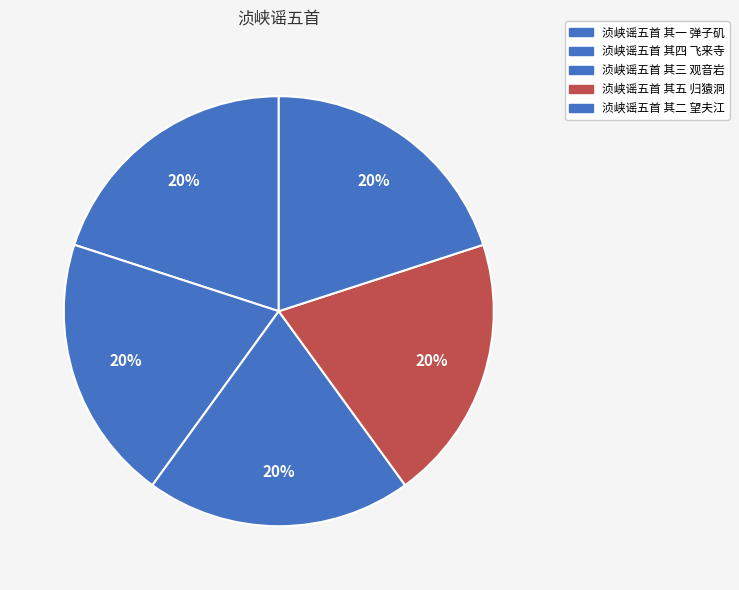

Rank the categories by value from lowest to highest.

浈峡谣五首 其一 弹子矶, 浈峡谣五首 其二 望夫江, 浈峡谣五首 其三 观音岩, 浈峡谣五首 其四 飞来寺, 浈峡谣五首 其五 归猿洞